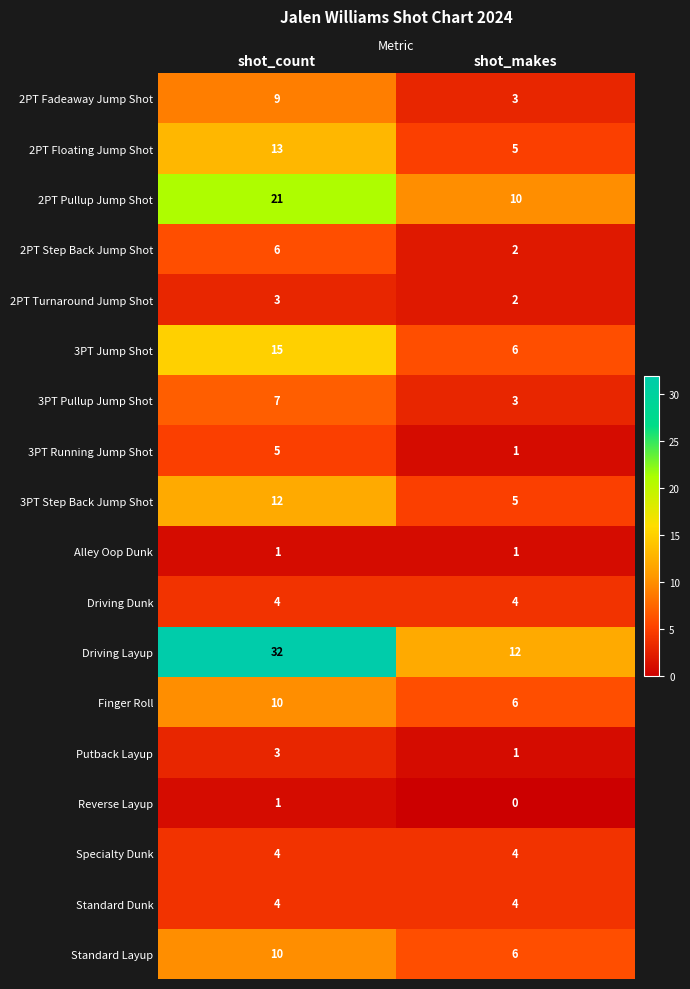

At how many categories does at least one series exceed 5?

2